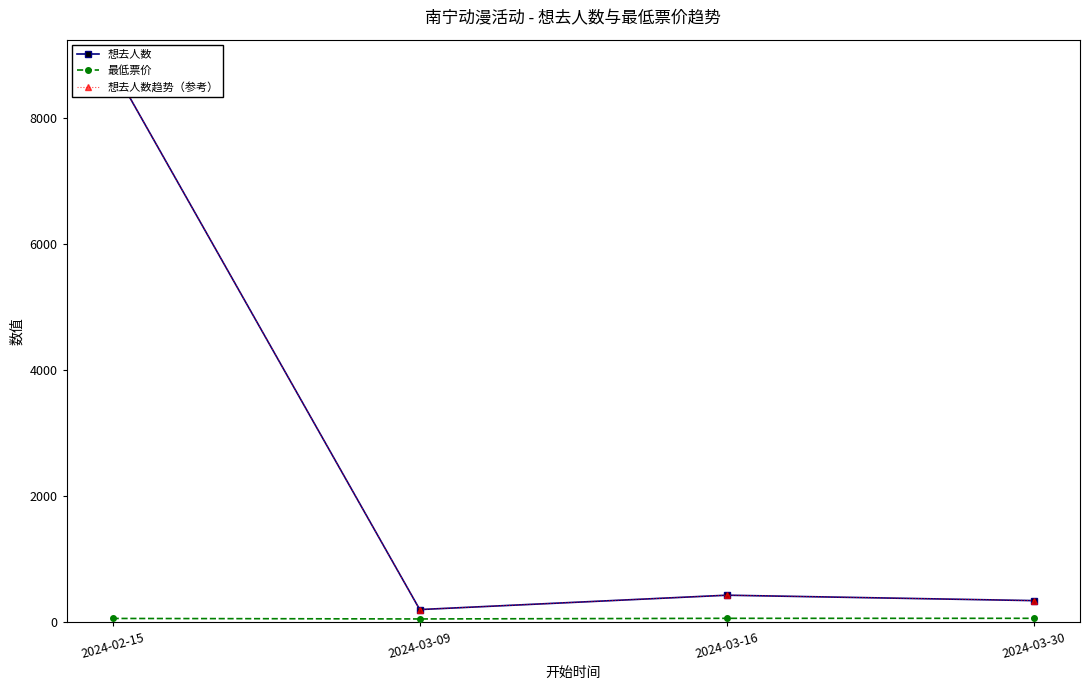

What is the approximate value of 想去人数 at 2024-02-15, to the nearest 50?

8800